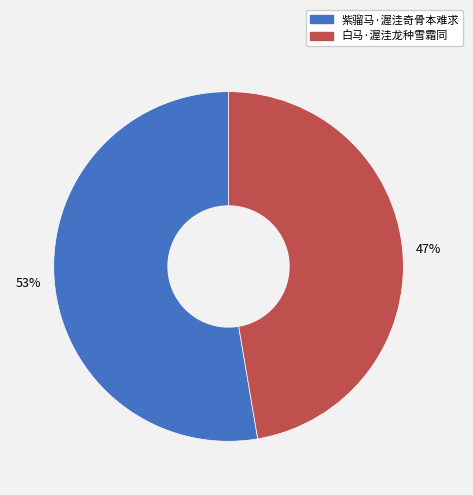

What is the majority slice?

紫骝马·渥洼奇骨本难求